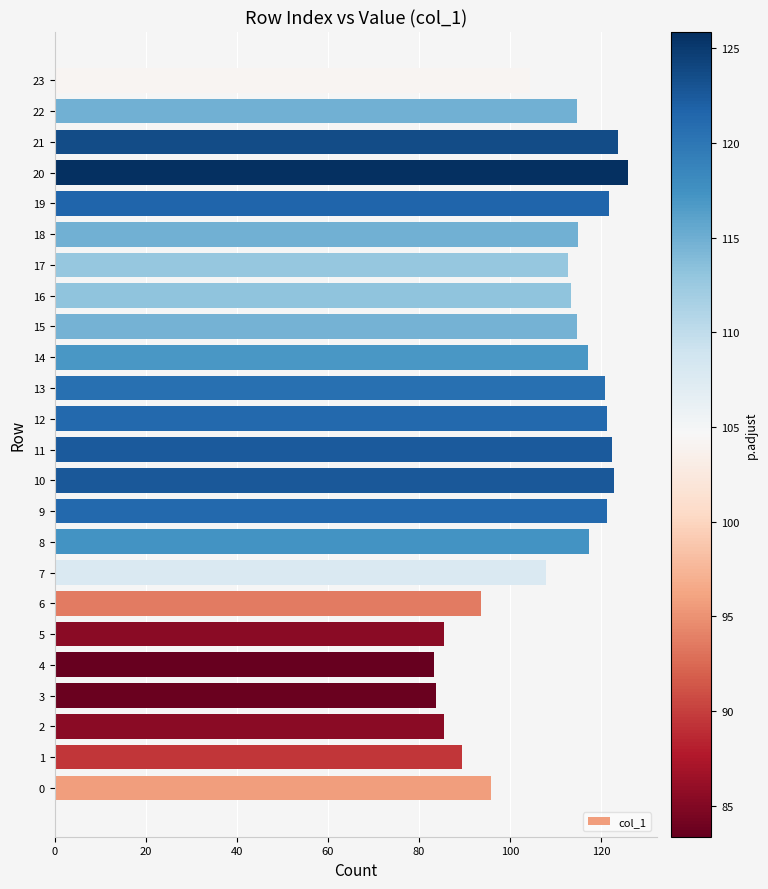

Approximately how many times larger is the value at 4 compared to 10?

0.7